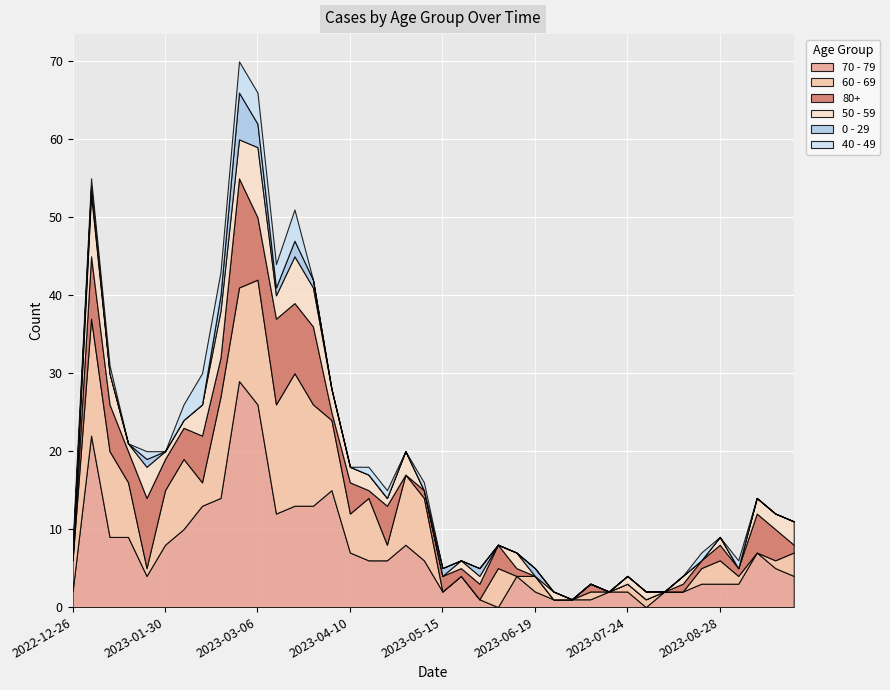

Which series ends up on top after the final intersection of 50 - 59 and 80+?

50 - 59